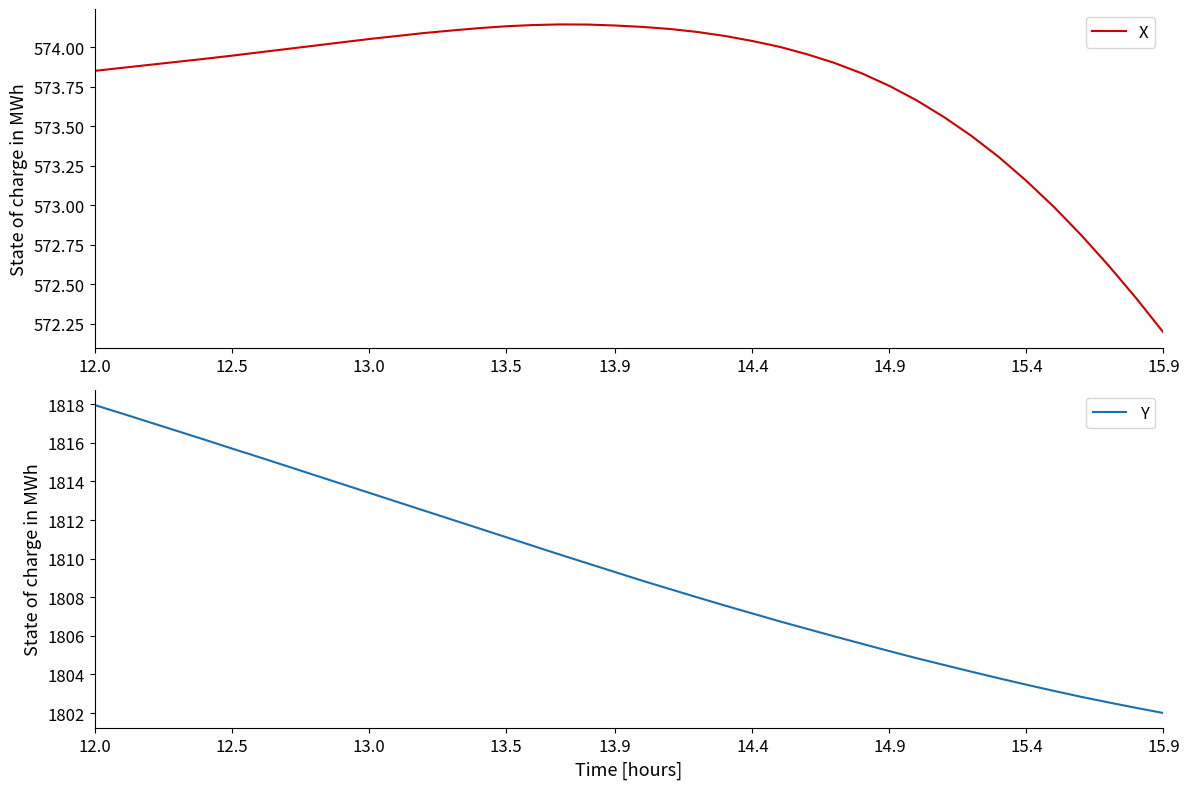

Which category has the highest value in the Y series?

12.0